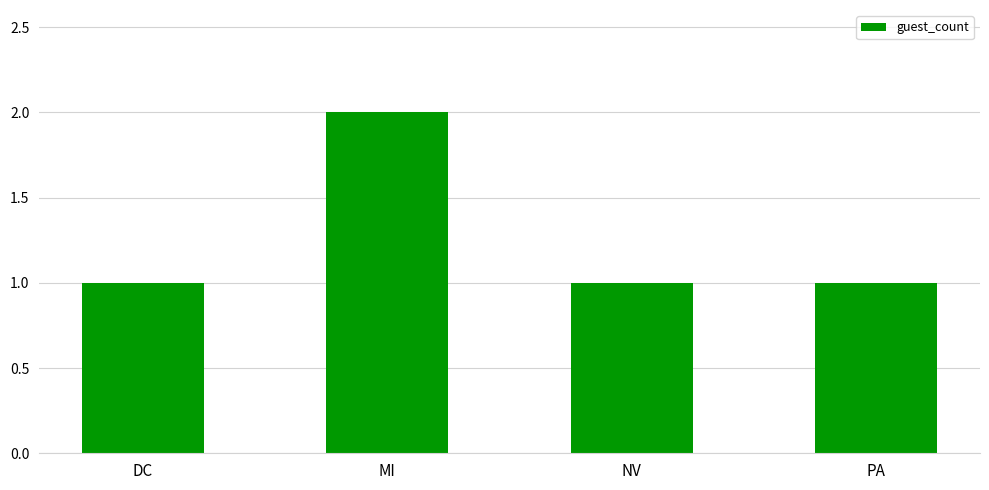

True or false: the data shows 2 at MI.

True